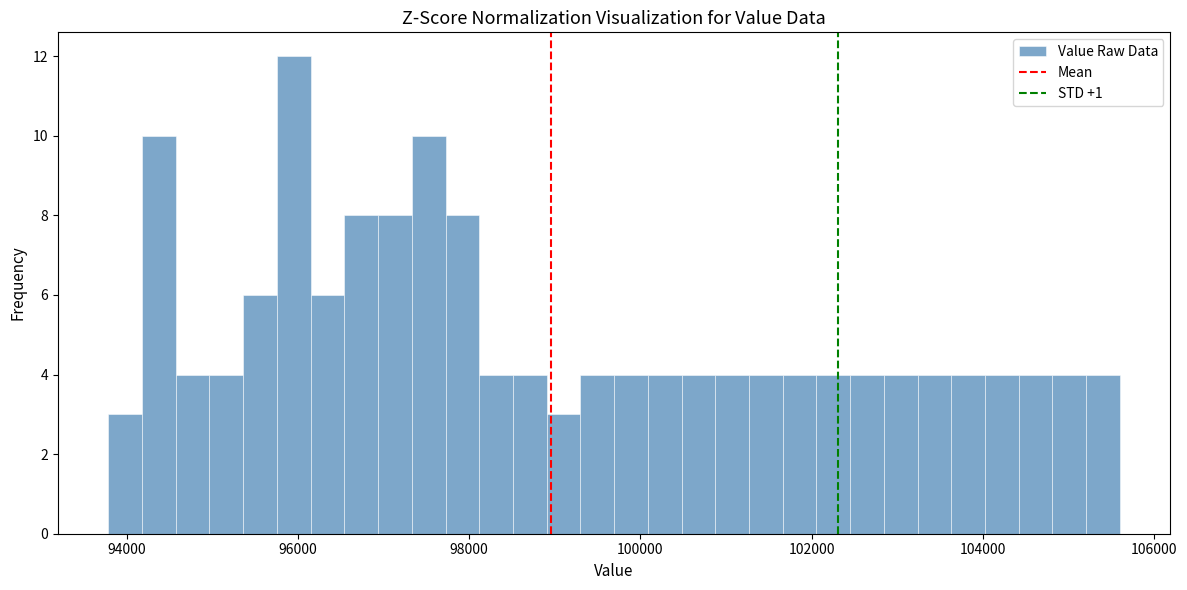

Read against the x-axis, roughly where is the centre of the tallest bar?

96000